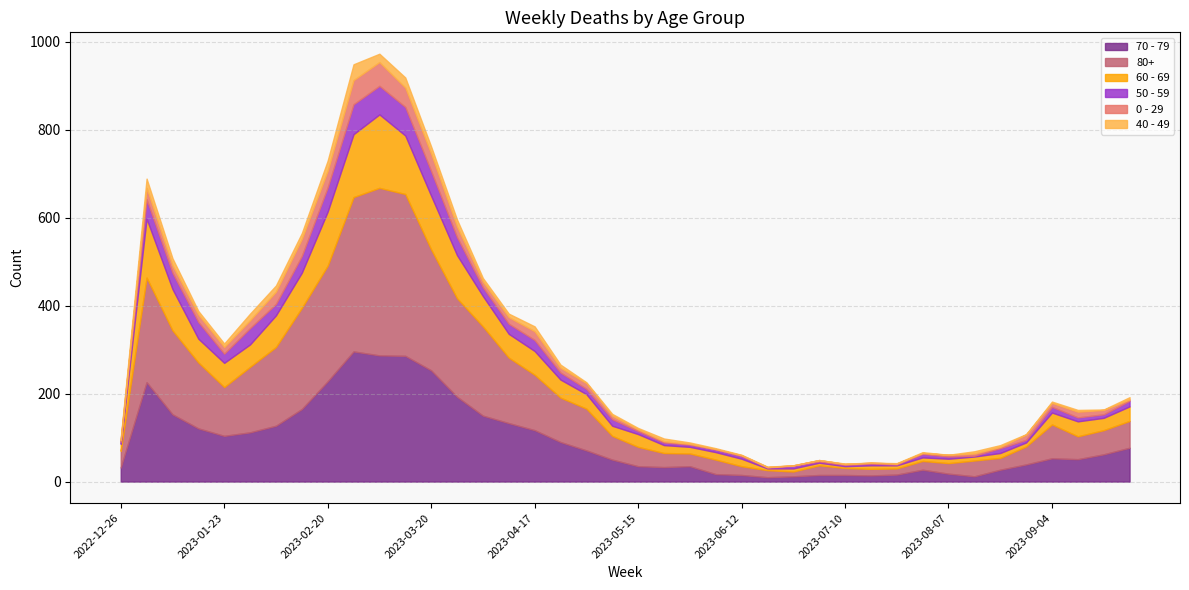

List the labels in order of 0 - 29 value, largest first.

2023-02-27, 2023-03-06, 2023-03-13, 2023-03-20, 2023-02-13, 2023-02-20, 2023-02-06, 2023-01-02, 2023-03-27, 2023-04-17, 2023-01-30, 2023-01-09, 2023-01-16, 2023-01-23, 2023-04-10, 2023-04-03, 2023-05-01, 2023-09-11, 2023-08-28, 2023-04-24, 2023-09-18, 2023-09-04, 2023-05-08, 2023-08-14, 2022-12-26, 2023-05-15, 2023-08-07, 2023-05-22, 2023-07-03, 2023-08-21, 2023-09-25, 2023-05-29, 2023-06-12, 2023-07-10, 2023-07-17, 2023-07-24, 2023-07-31, 2023-06-05, 2023-06-19, 2023-06-26